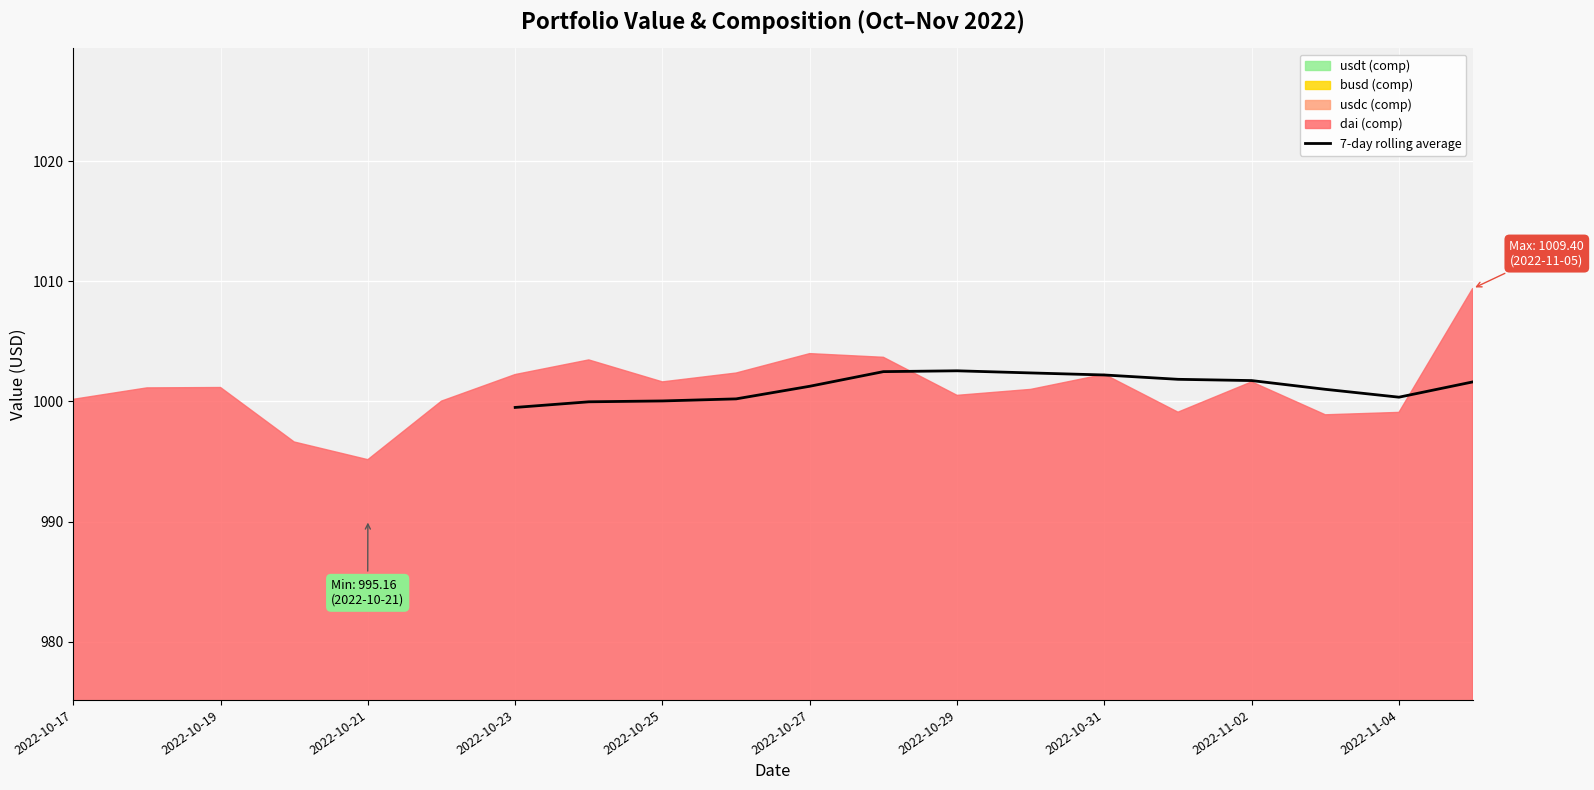

The value of 7-day rolling average at 2022-10-25 is 1490.6. True or false?

False